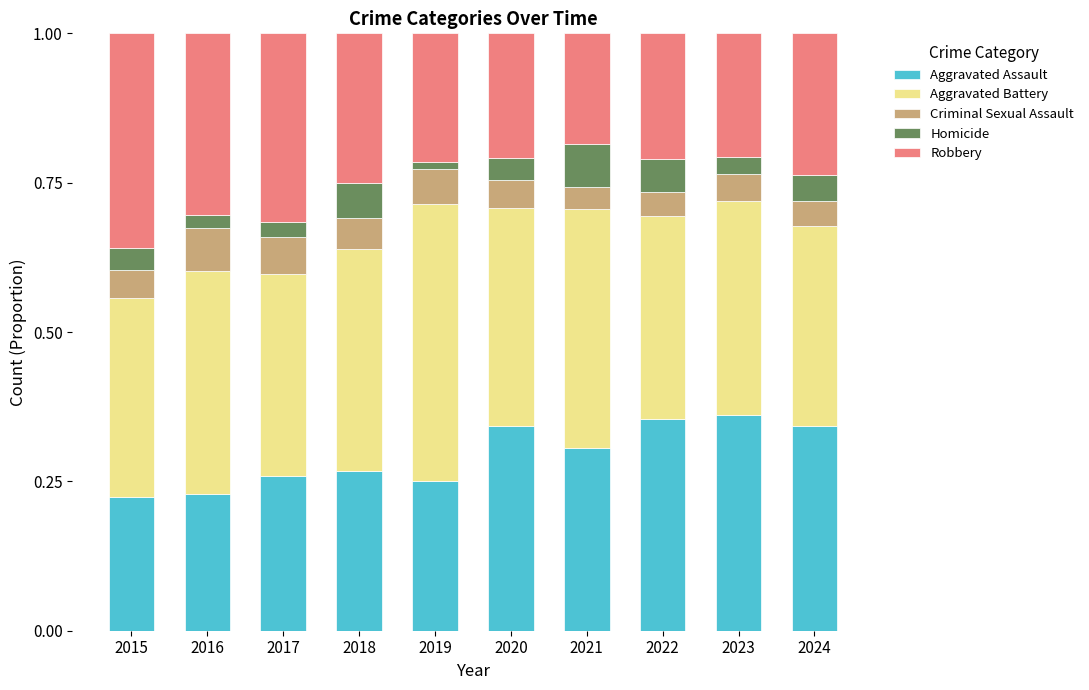

How many distinct data groups are displayed?

5